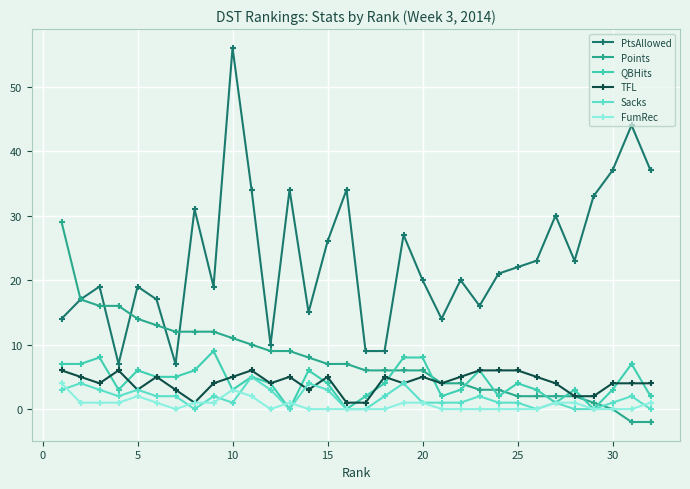

Count the Sacks values in the range 1 to 3.

20